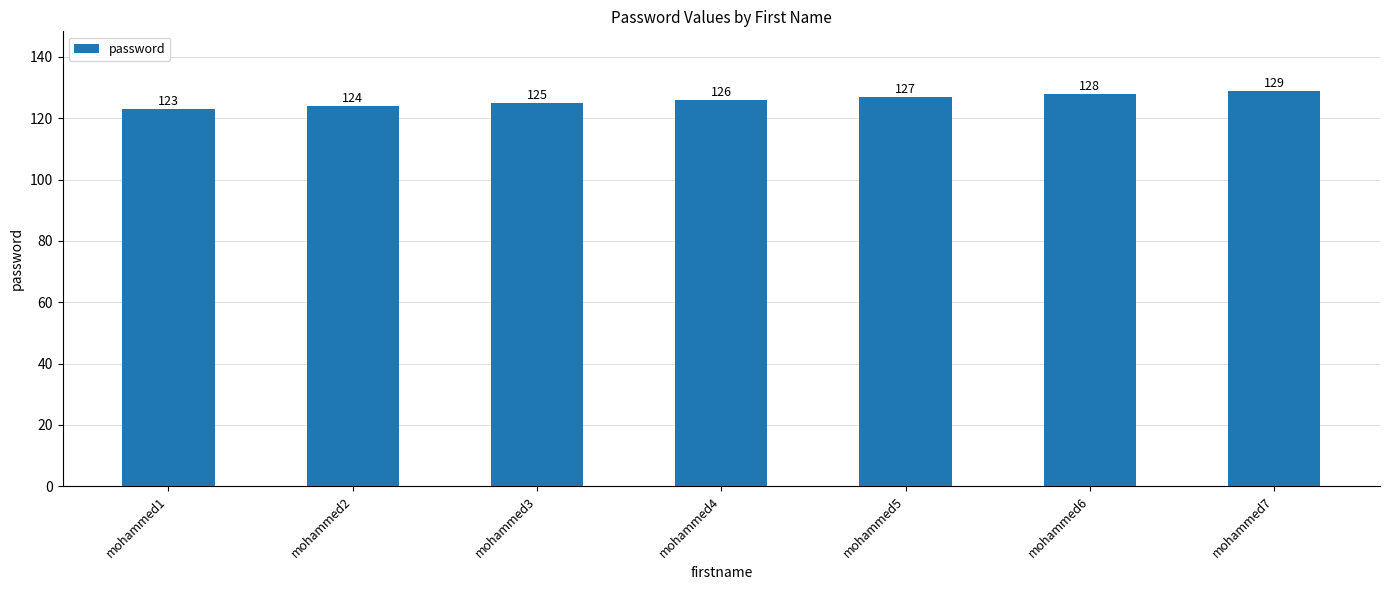

Rank the categories by value from highest to lowest.

mohammed7, mohammed6, mohammed5, mohammed4, mohammed3, mohammed2, mohammed1